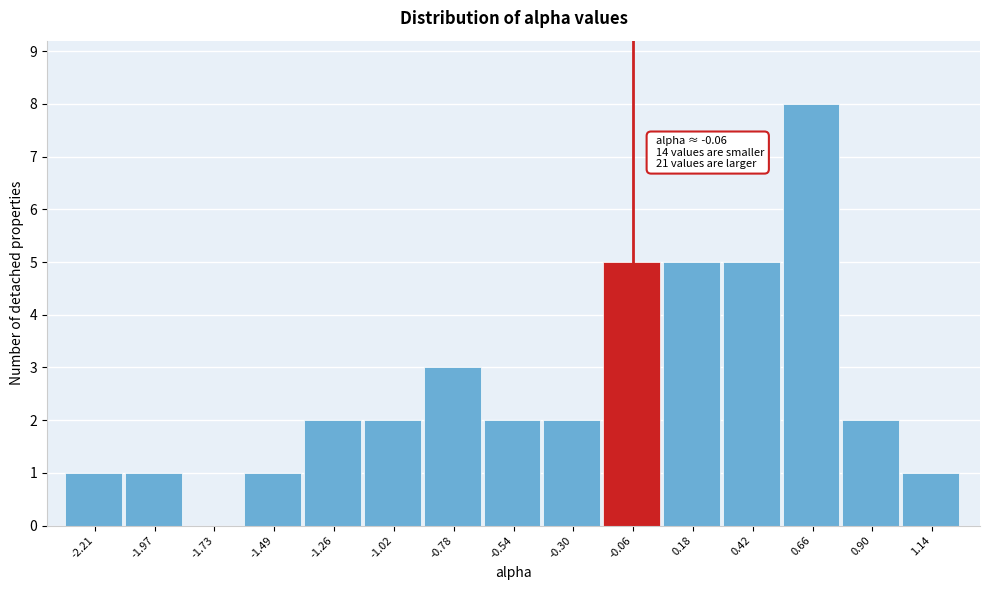

Which range on the x-axis has the tallest bar?

0.55 to 0.80